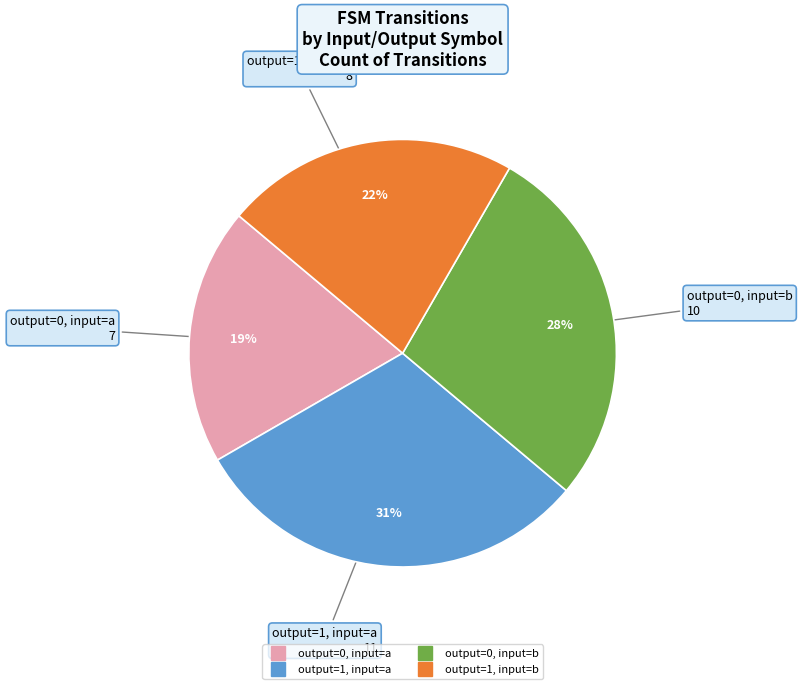

Between output=1, input=b and output=1, input=a, which is larger?

output=1, input=a